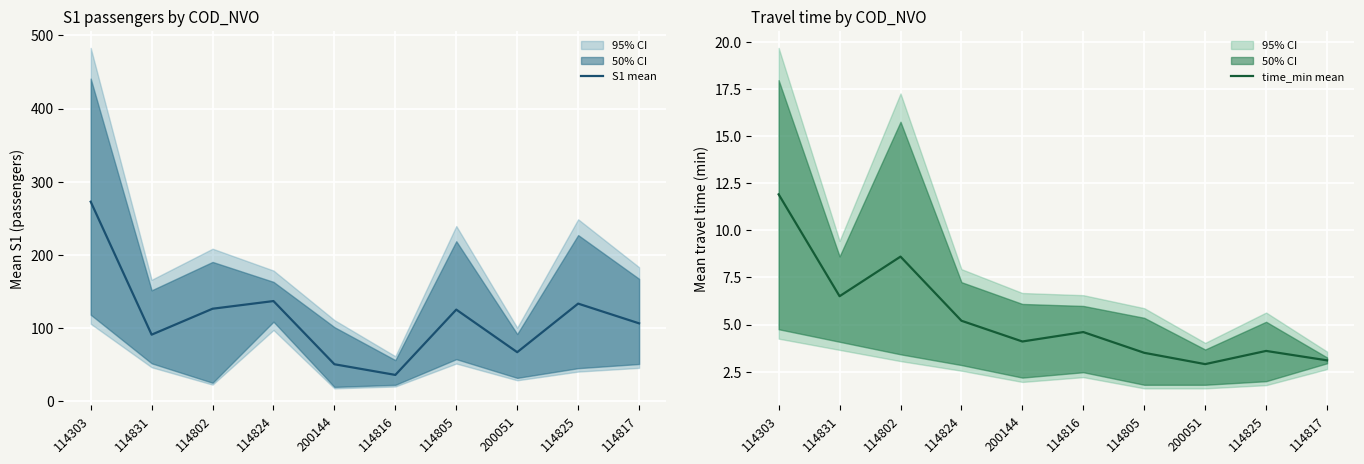

Count the number of data series in this chart.

2